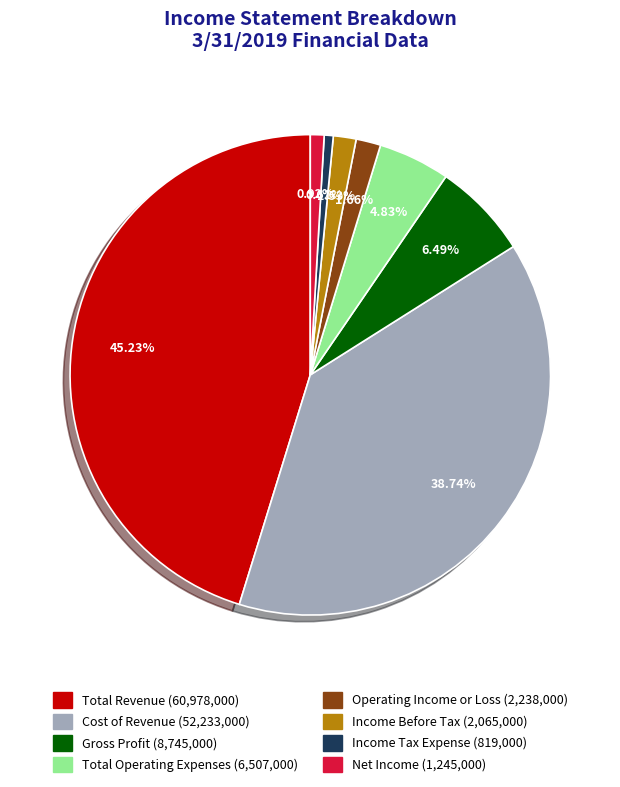

True or false: Total Revenue accounts for 57% of the total.

False